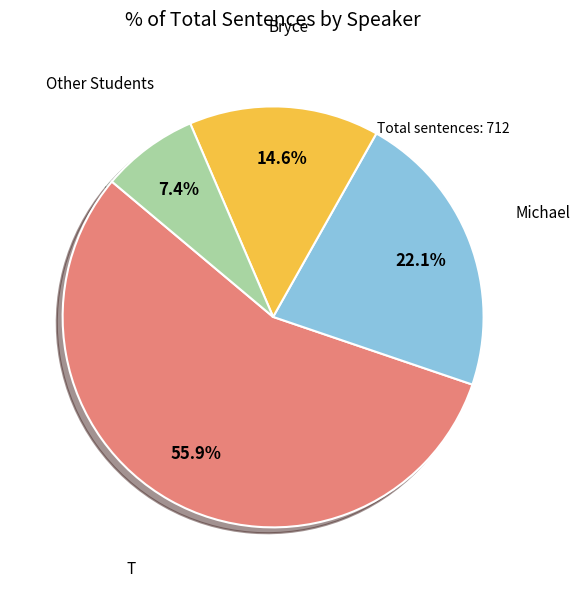

To the nearest percent, what is the difference between the largest and smallest slice percentages?

48%